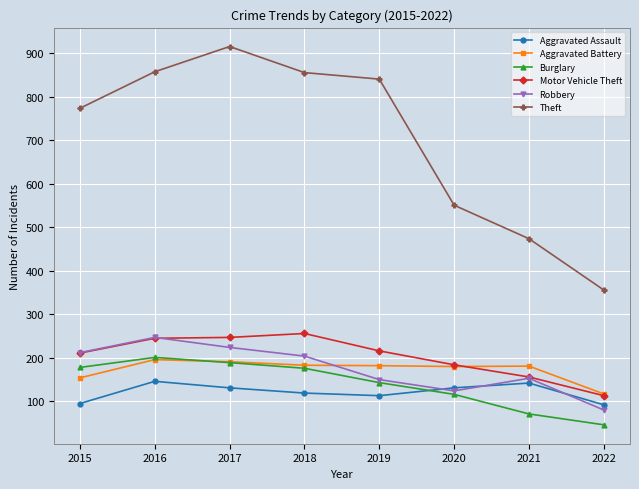

The Theft series shows 194 at 2018. True or false?

False